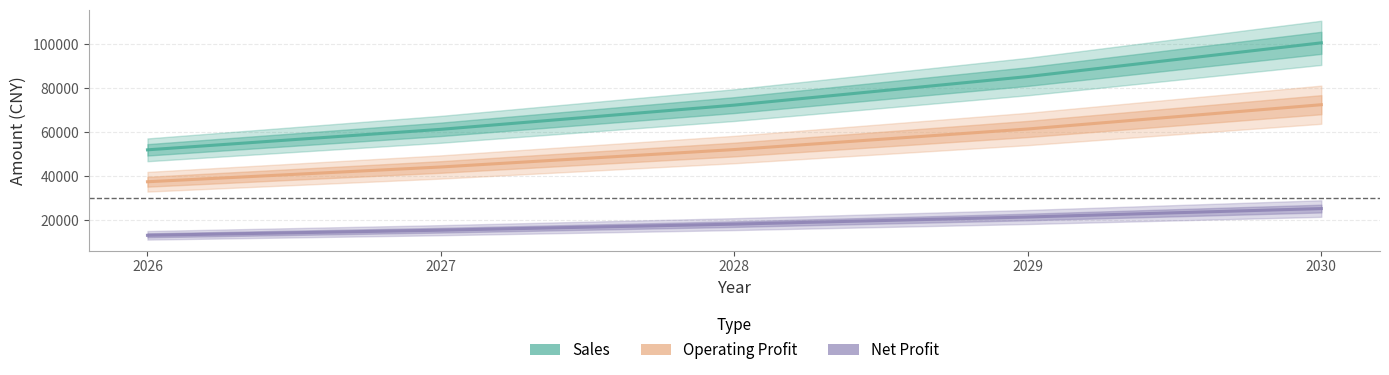

The Operating Profit series shows 24543.9 at 2028. True or false?

False